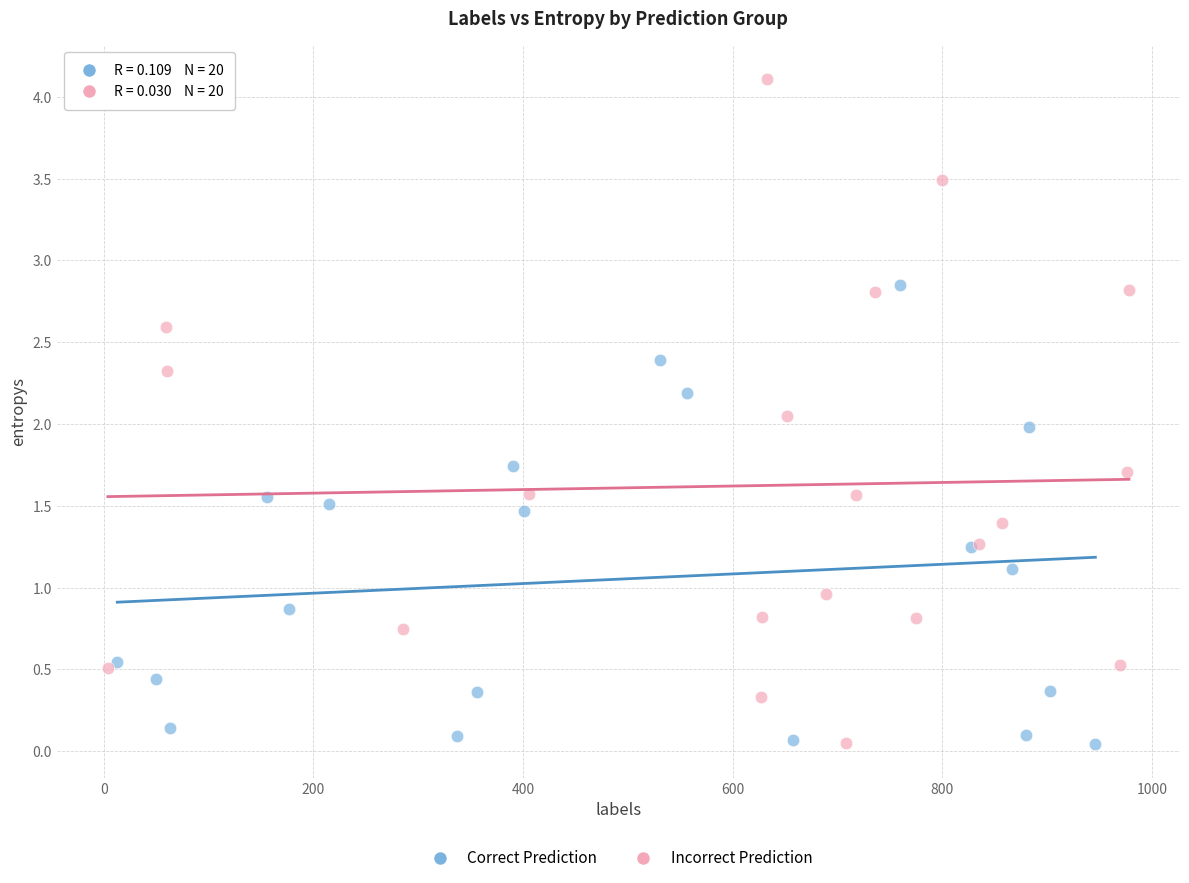

Which series has the largest Y range (max minus min)?

Incorrect Prediction